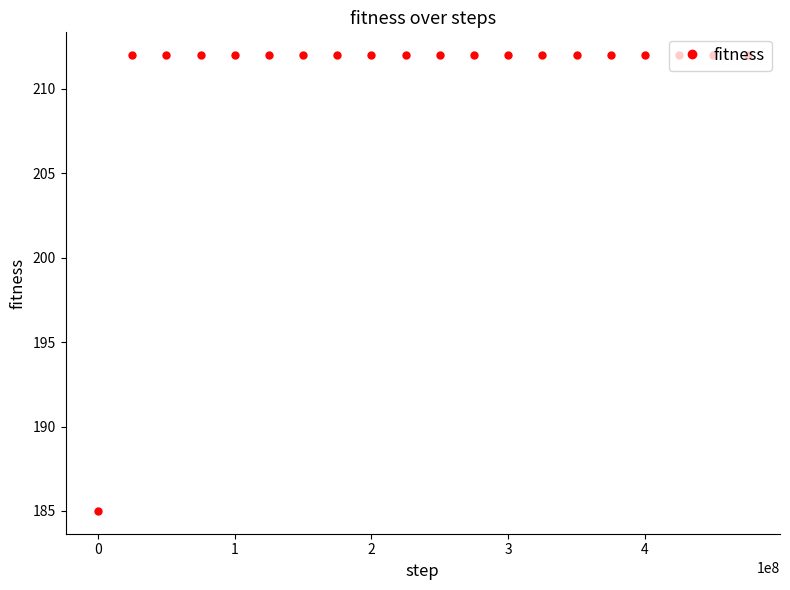

How many lines are shown in the chart?

1